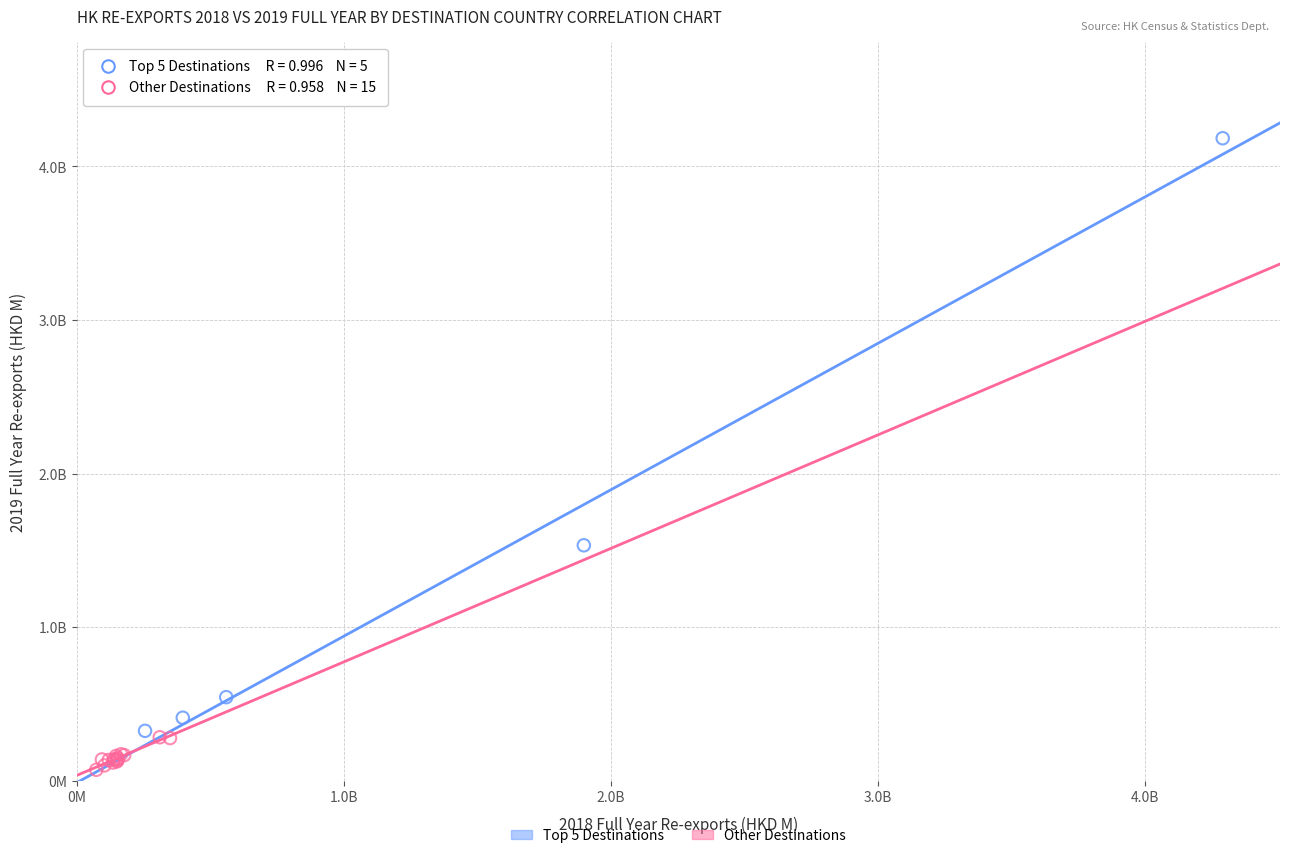

What are all the series names shown in the legend?

Top 5 Destinations, Other Destinations